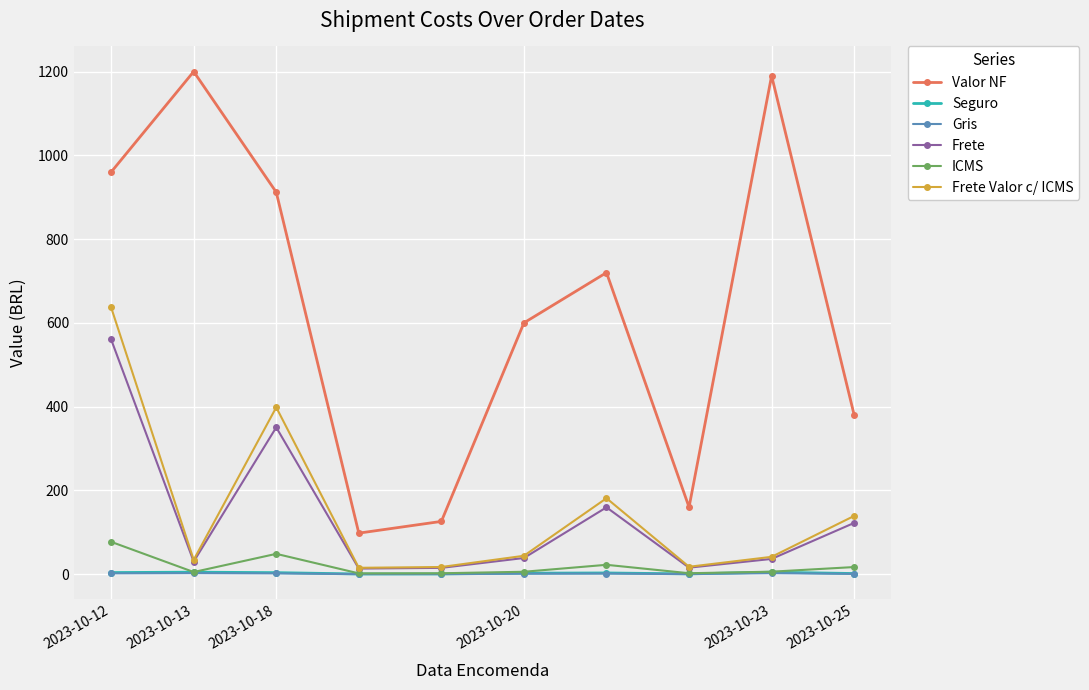

What is the minimum value shown in the chart?

0.2